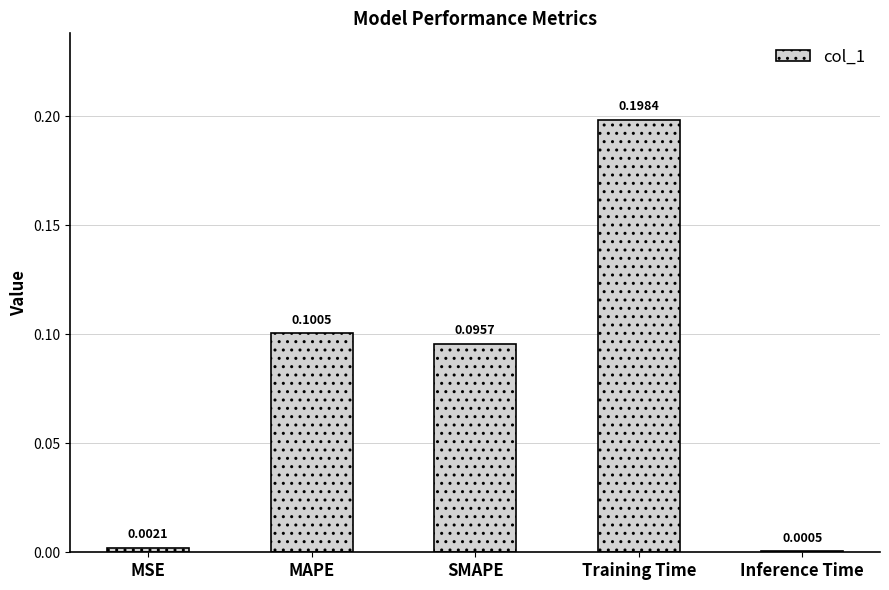

How many categories are shown in the chart?

5